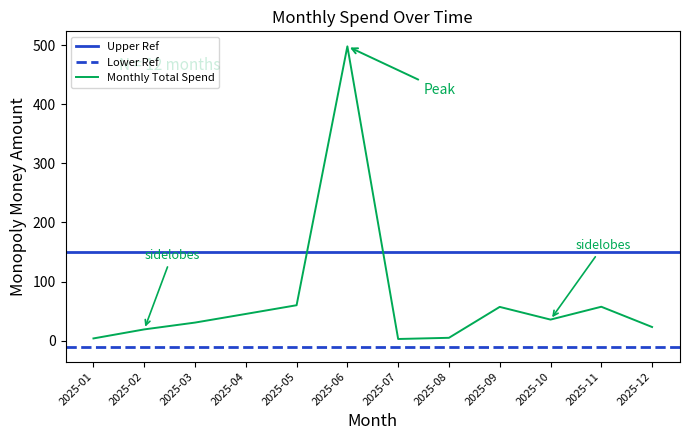

Which label corresponds to the smallest value in the chart?

2025-07